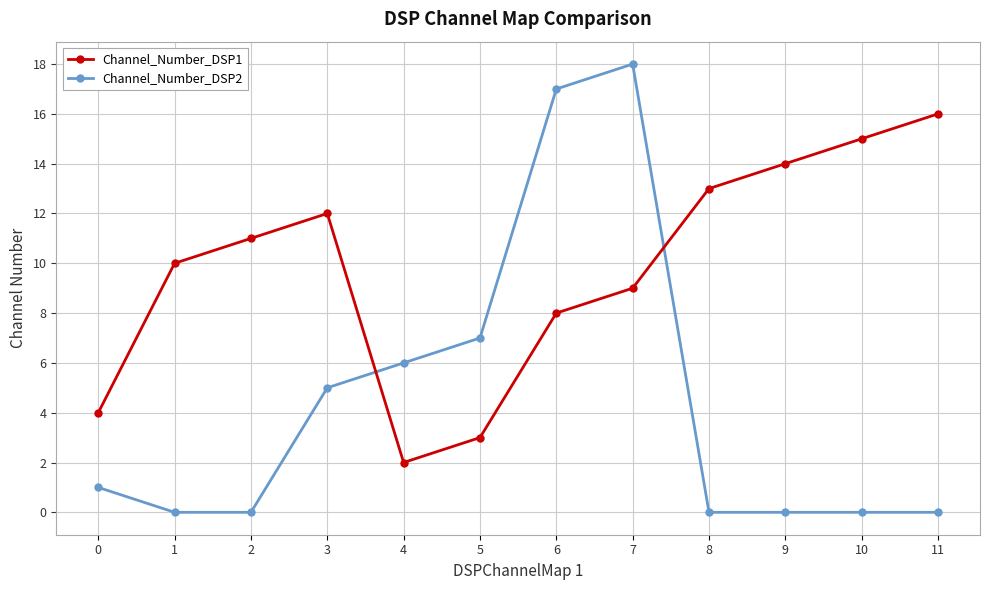

Rank the series by their average value, from highest to lowest.

Channel_Number_DSP1, Channel_Number_DSP2